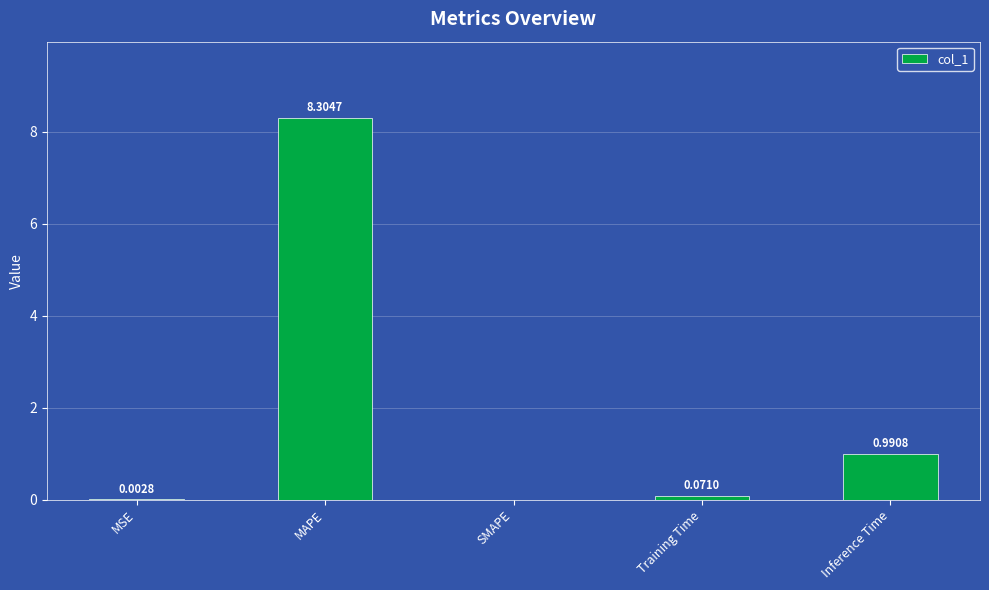

Which category has the highest value across all series?

MAPE